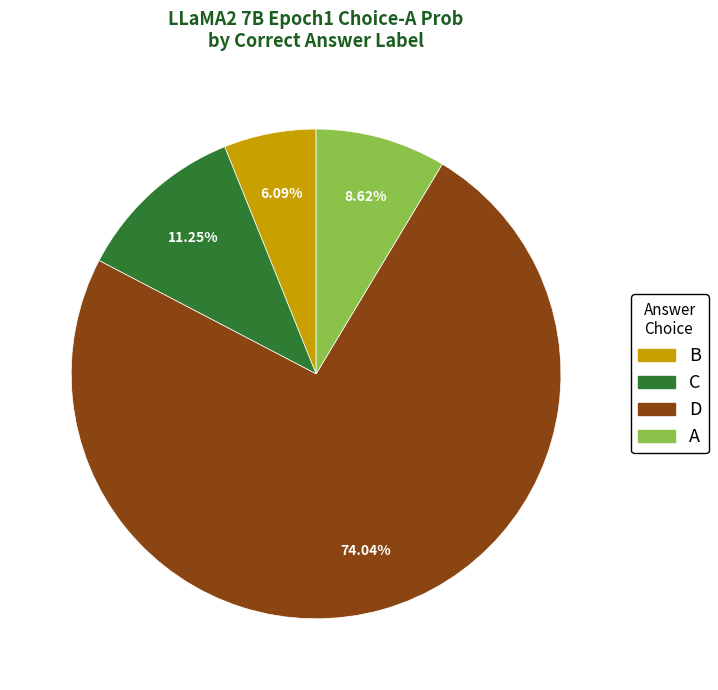

Rank the categories by value from highest to lowest.

D, C, A, B